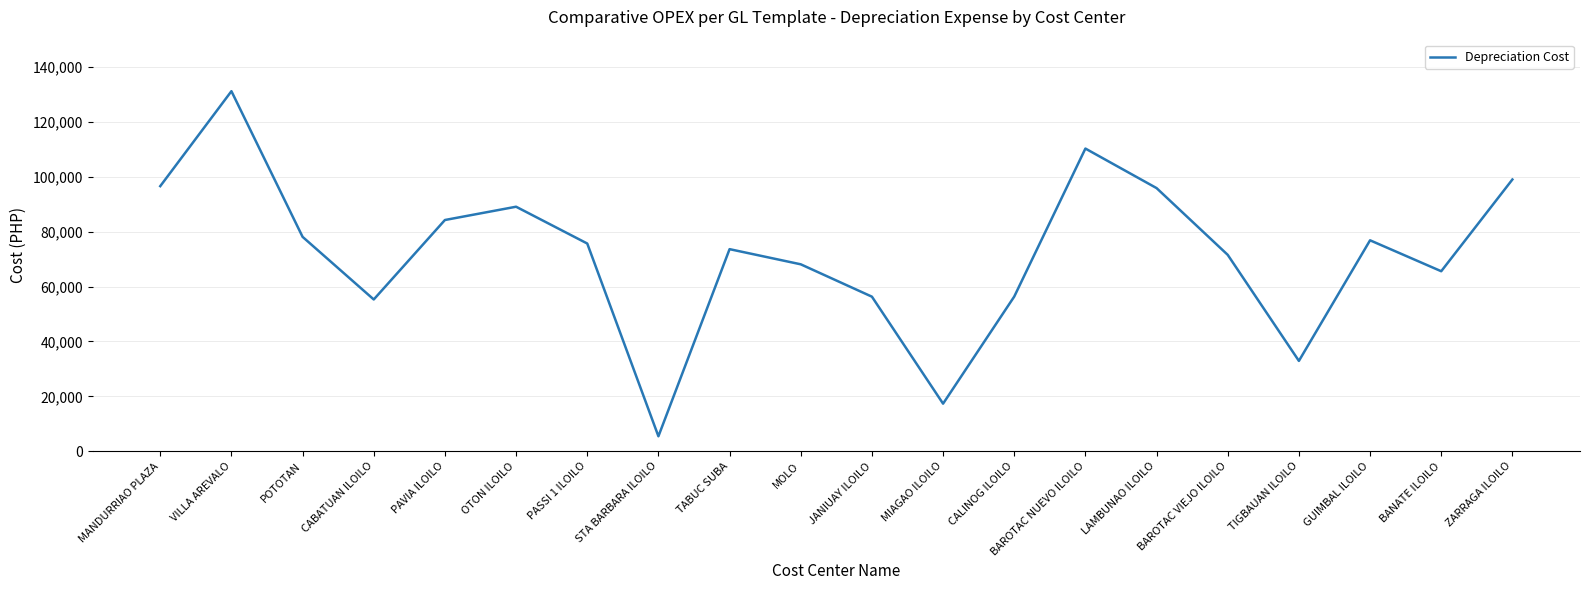

Where is the data nearest to the value 68330?

MOLO